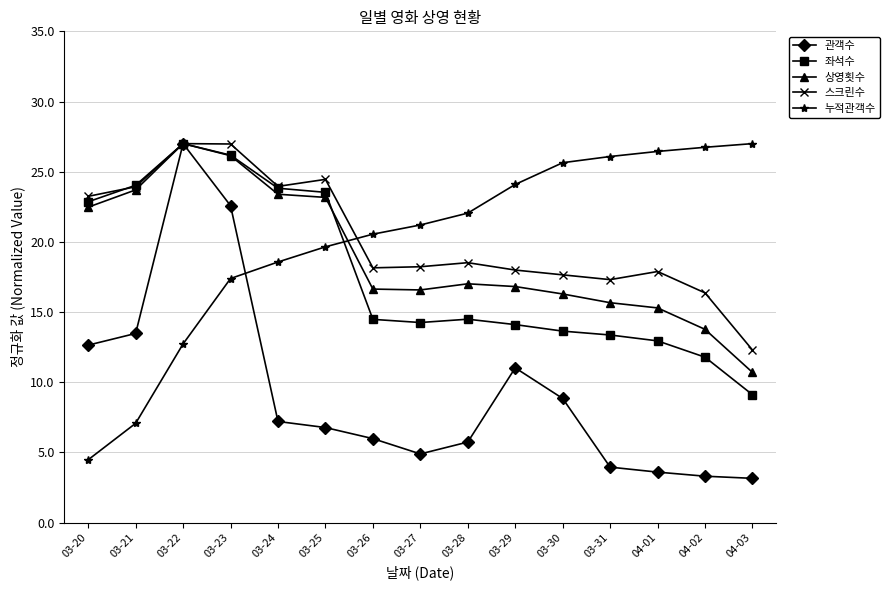

Where is 스크린수 nearest to the value 19?

03-28